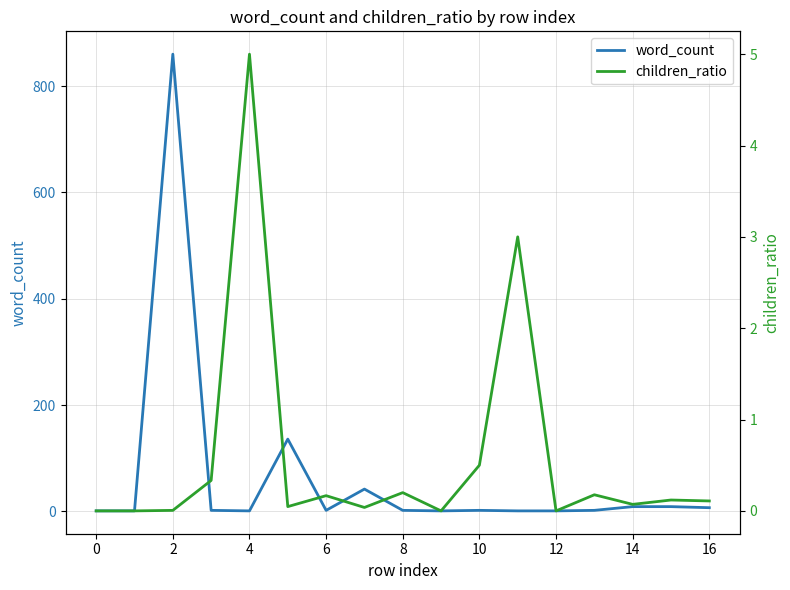

At which label does word_count first exceed 2?

2